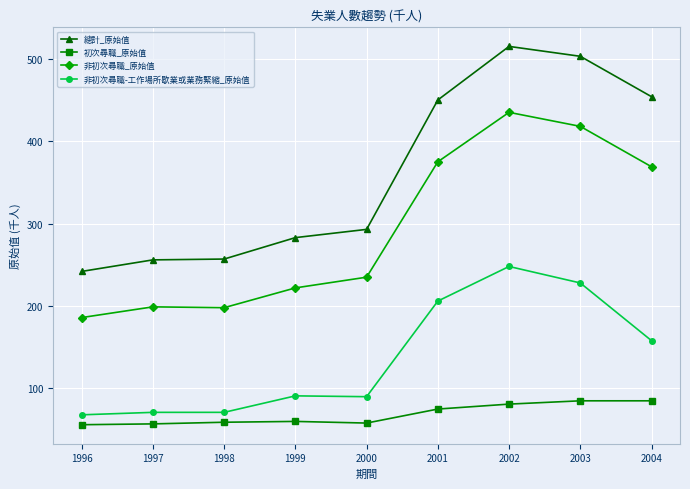

At which label does 非初次尋職-工作場所歇業或業務緊縮_原始值 reach its peak?

2002